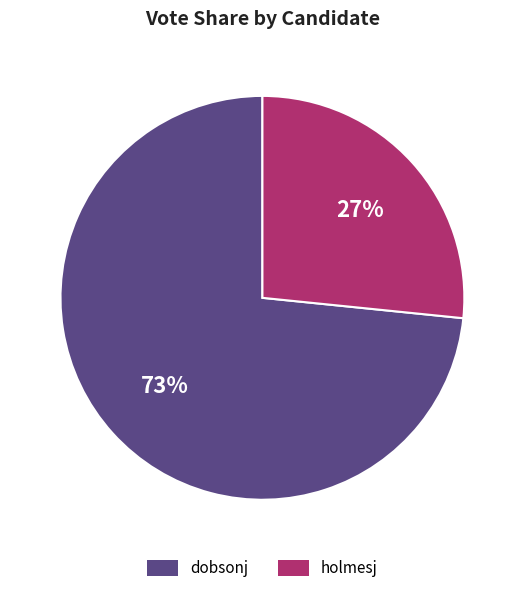

How many slices are in this pie chart?

2